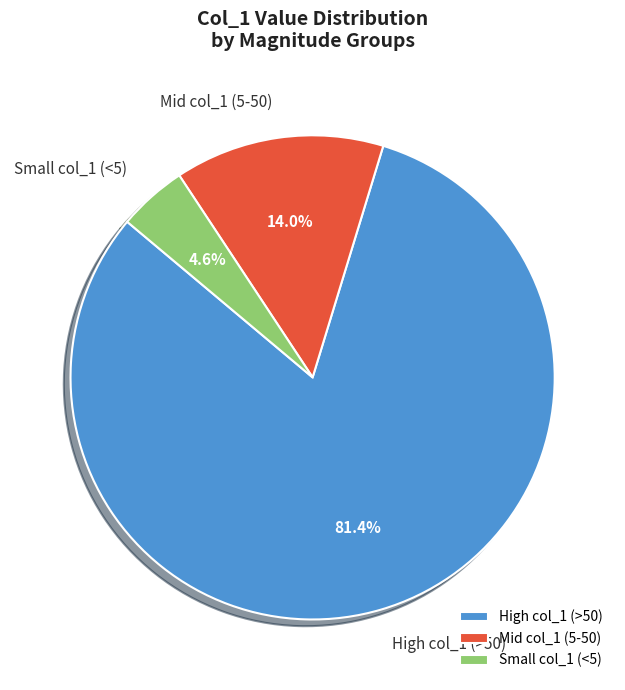

What is the largest slice in the pie chart?

High col_1 (>50)